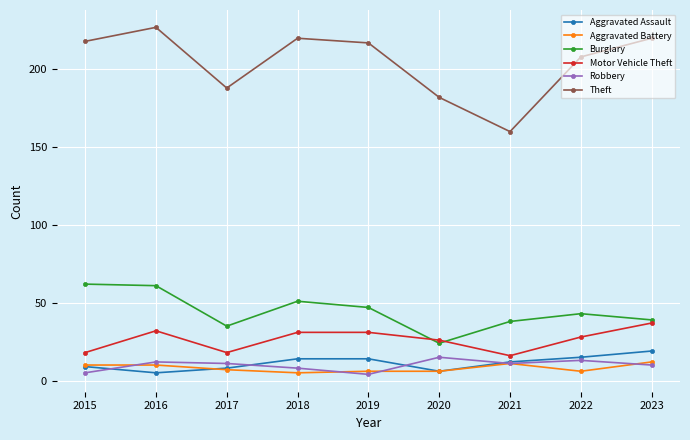

True or false: Robbery and Theft cross at least once.

False